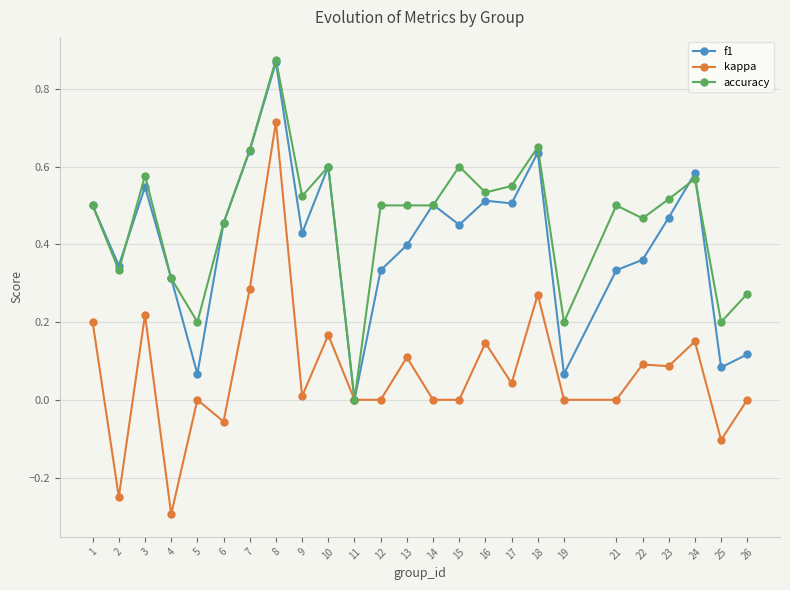

Count the accuracy values in the range 0 to 1.

25